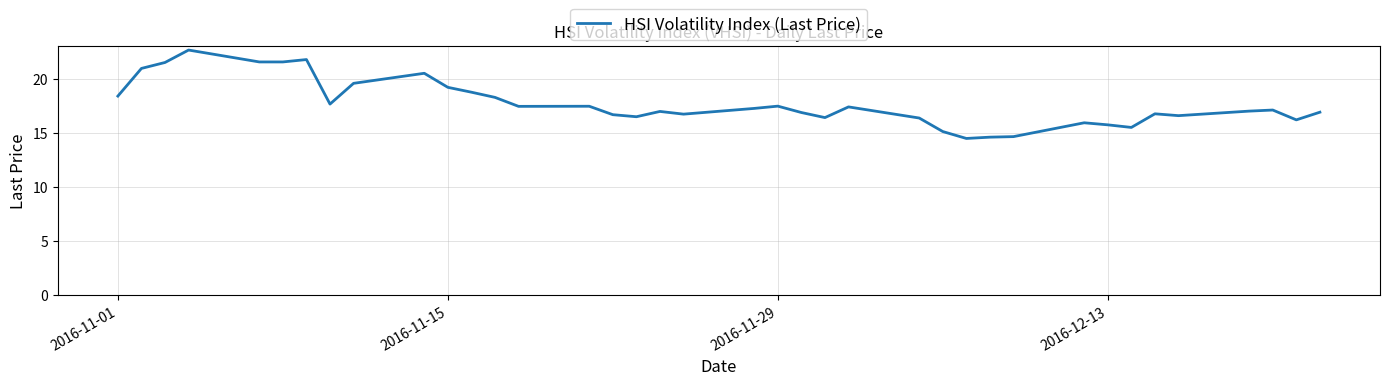

What is the difference between the maximum and minimum values?

8.2